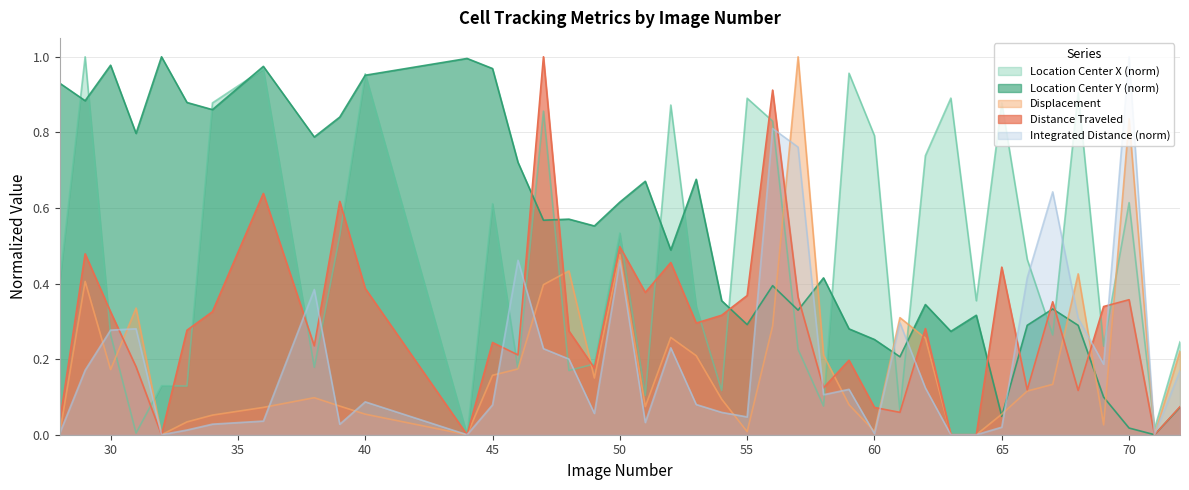

At how many categories does at least one series exceed 0?

40